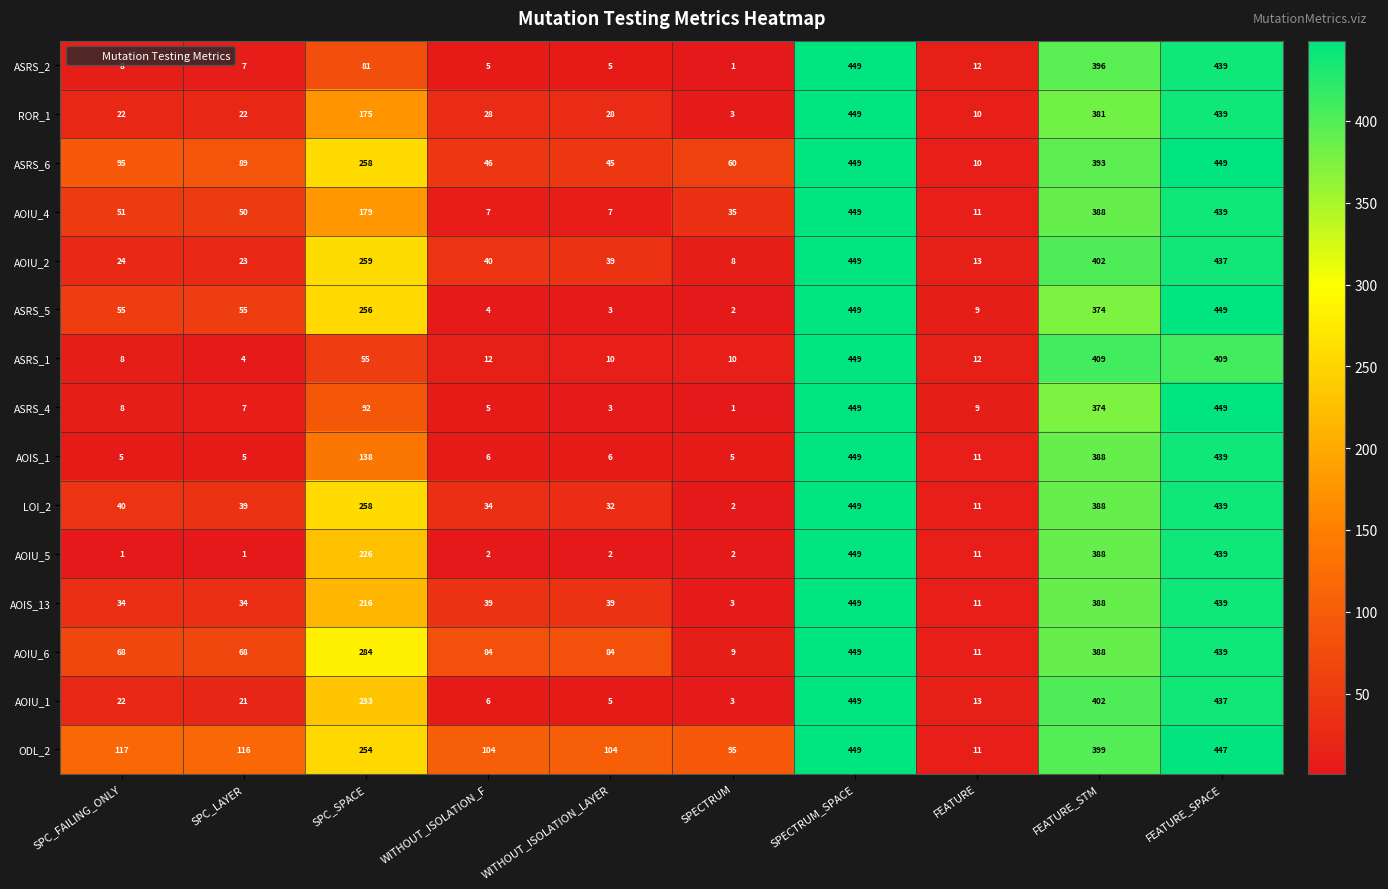

What is the minimum value shown in the chart?

1